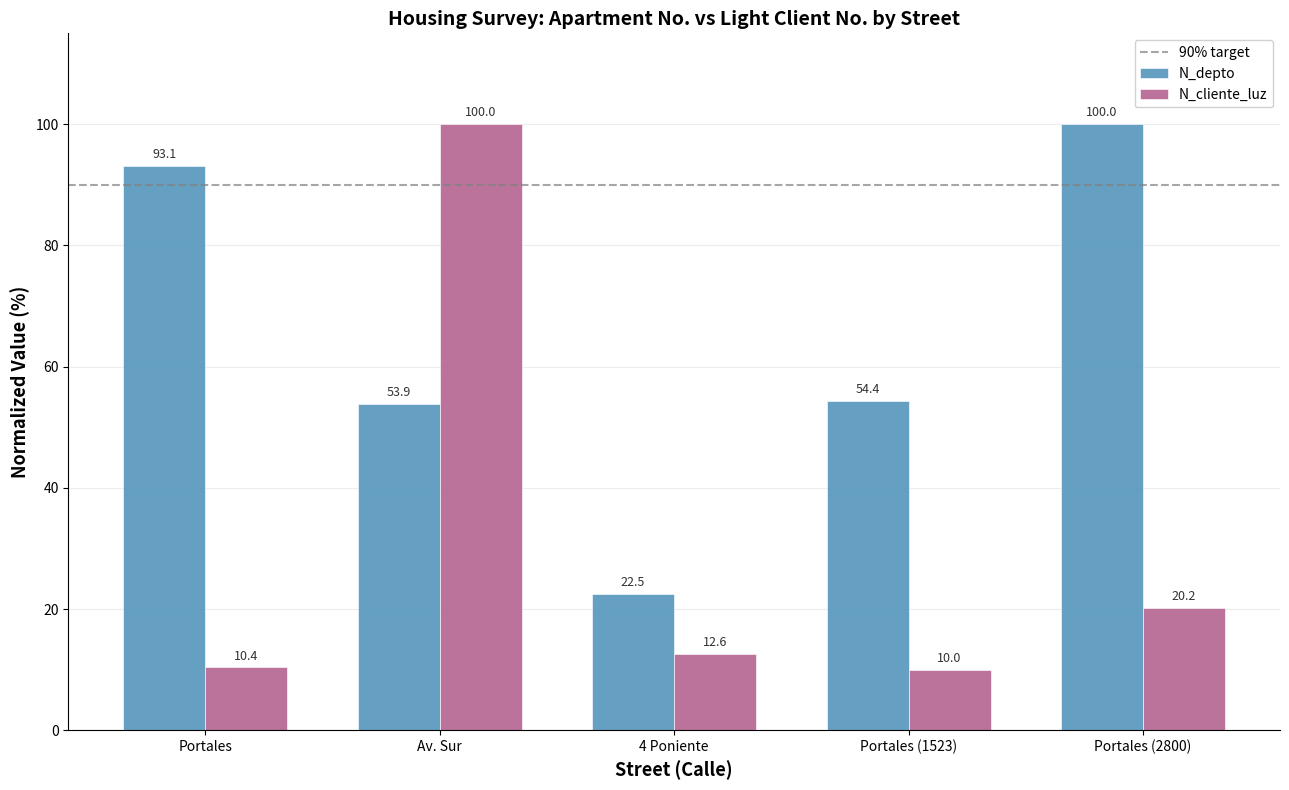

How many data points in N_depto are above 54?

3